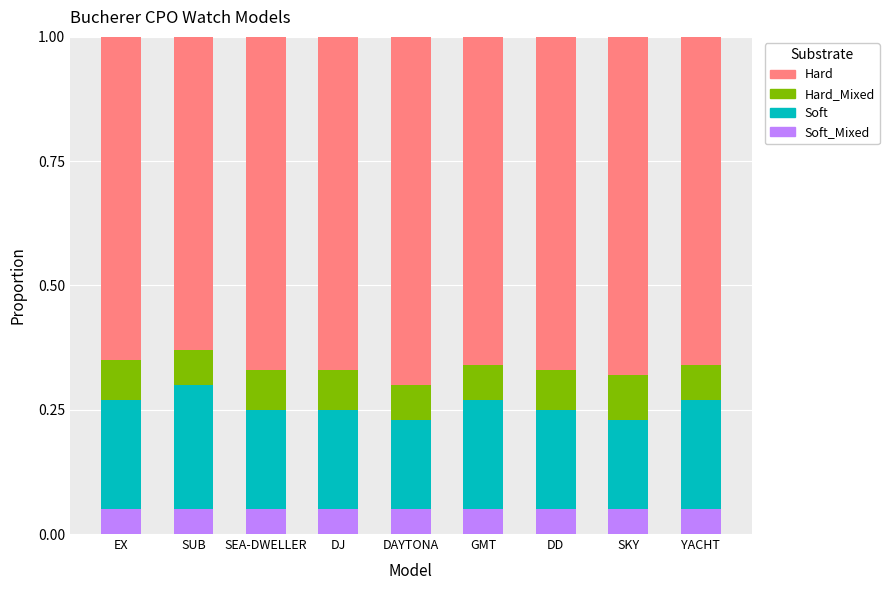

Are the bars horizontal?

No